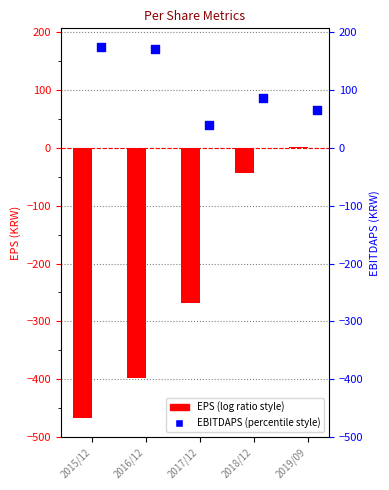

Which has a higher value, 2019/09 or 2015/12?

2019/09